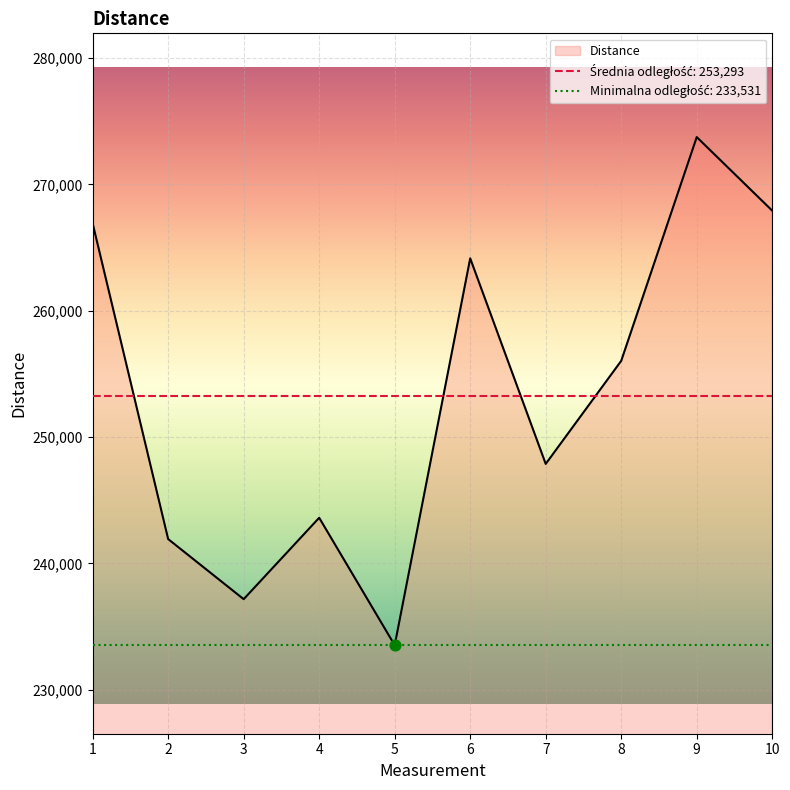

Between 1 and 10, which is larger?

10